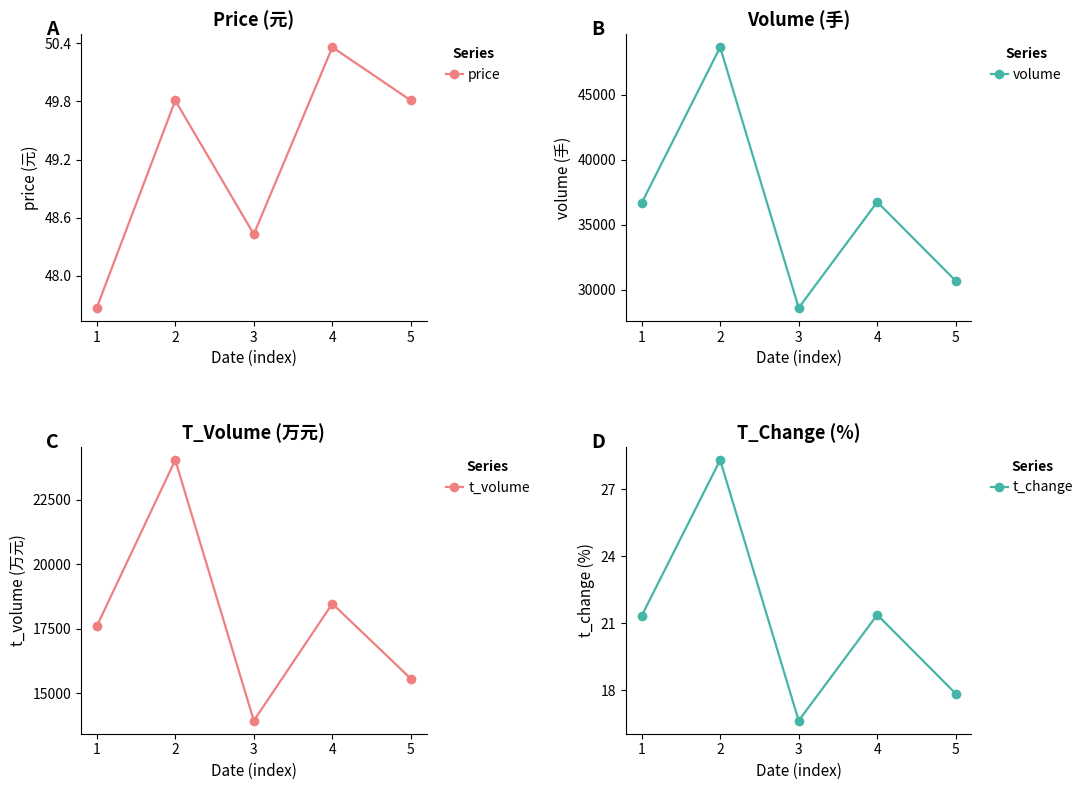

What are all the series names shown in the legend?

price, volume, t_volume, t_change